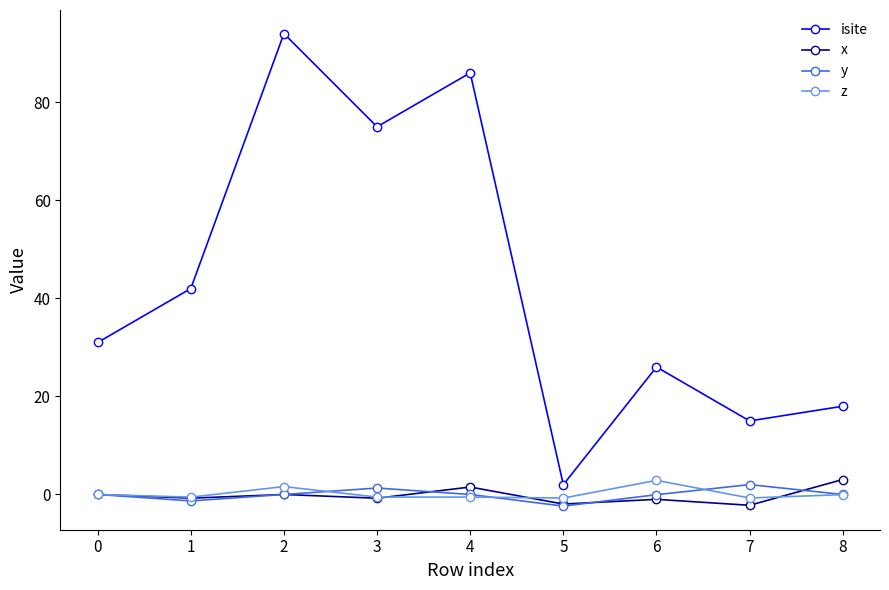

True or false: y and isite cross at least once.

False